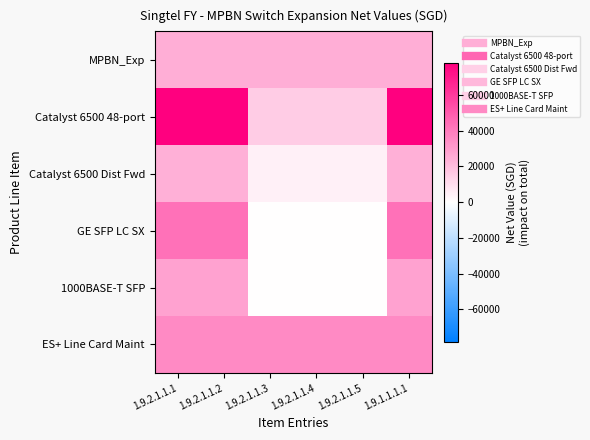

Rank the series by their maximum value, from highest to lowest.

Catalyst 6500 48-port, GE SFP LC SX, ES+ Line Card Maint, 1000BASE-T SFP, MPBN_Exp, Catalyst 6500 Dist Fwd